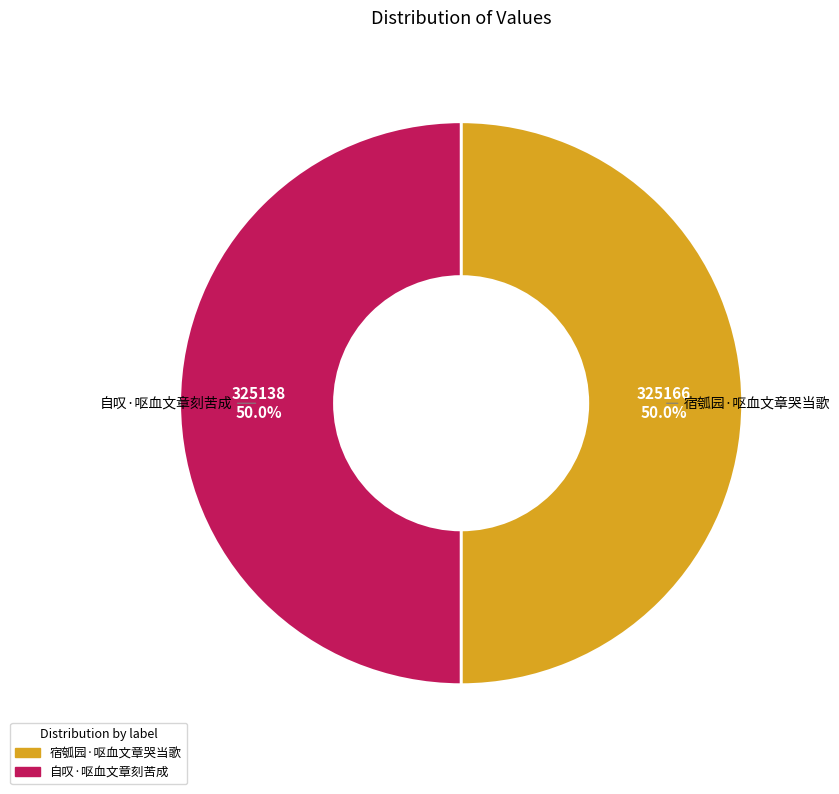

To the nearest percent, what percentage of the pie is 自叹·呕血文章刻苦成?

50%